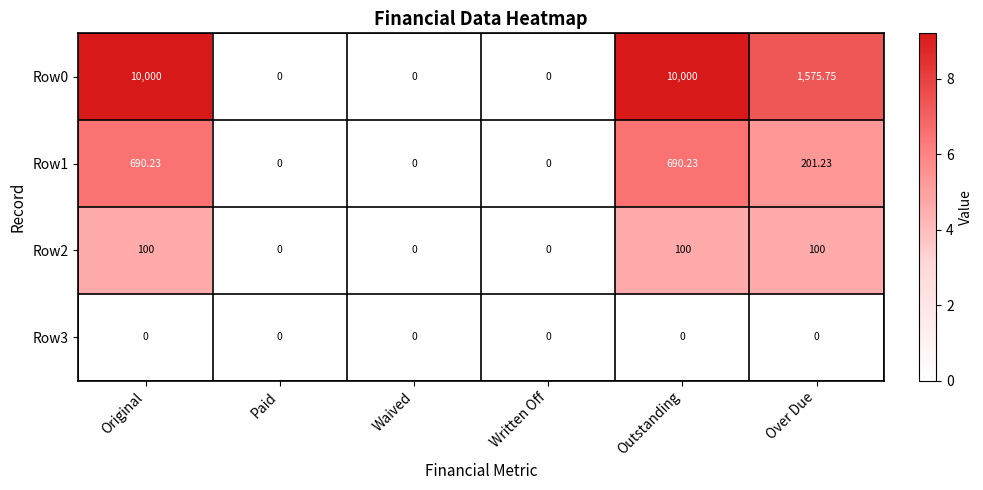

At which label is Row1 closest to 345?

Over Due